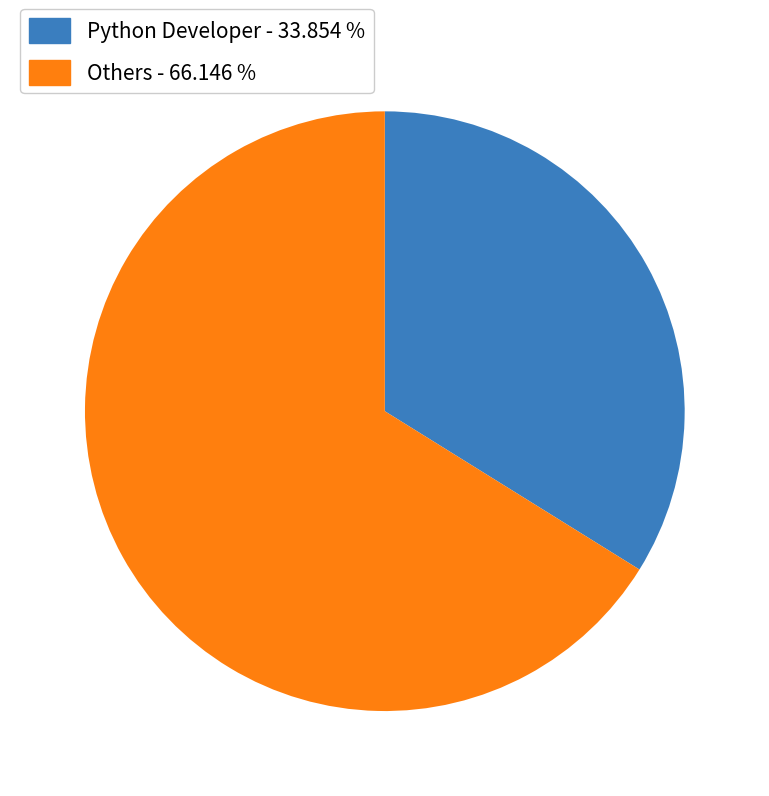

Is there a majority slice in this chart?

Yes